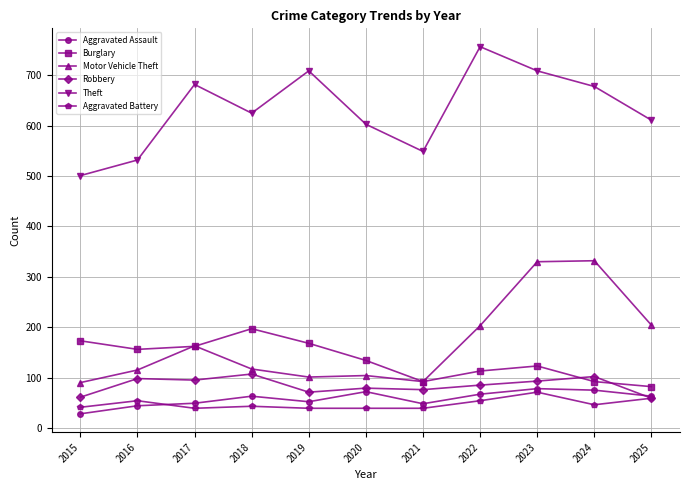

True or false: Burglary and Aggravated Battery intersect in this chart.

False